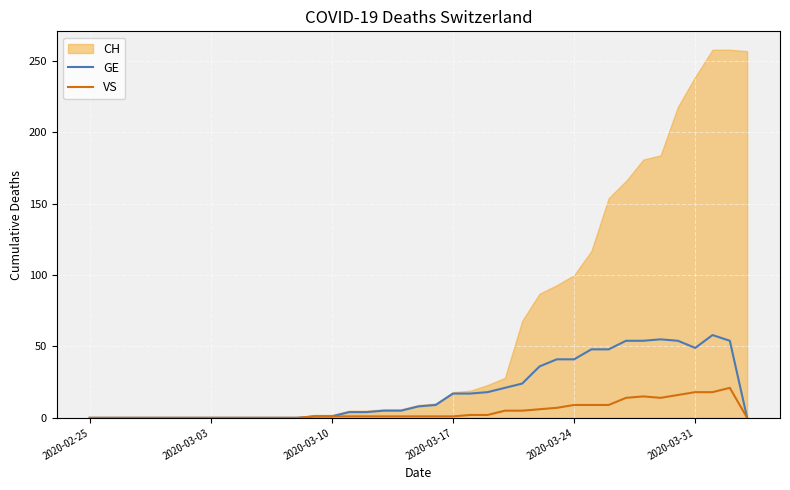

True or false: GE and VS intersect in this chart.

False